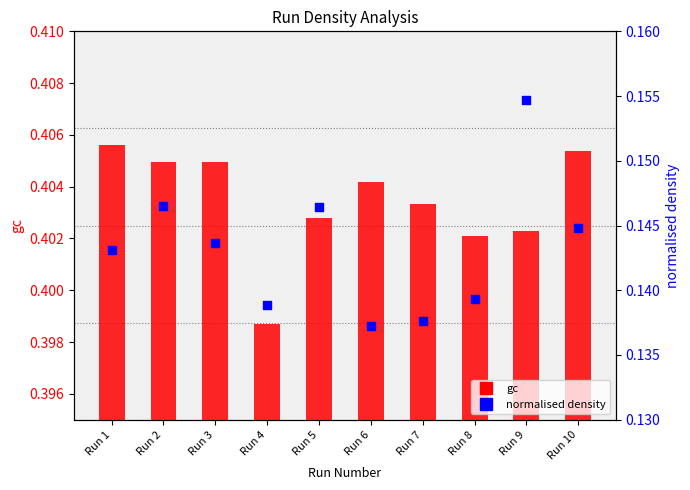

What is the total value across all series at Run 7?

0.5